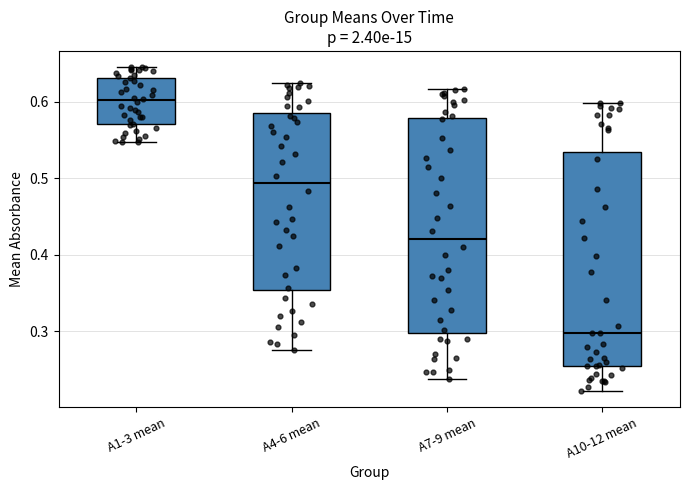

Reading left to right, read every box against the y-axis: the position of its median line, the range the box covers, and the ends of its whiskers. The values are not printed on the chart, so give them approximately, as read against the axis.

A1-3 mean: median 0.60, box 0.57 to 0.63, whiskers 0.55 to 0.65
A4-6 mean: median 0.49, box 0.35 to 0.58, whiskers 0.28 to 0.62
A7-9 mean: median 0.42, box 0.30 to 0.58, whiskers 0.24 to 0.62
A10-12 mean: median 0.30, box 0.25 to 0.53, whiskers 0.22 to 0.60